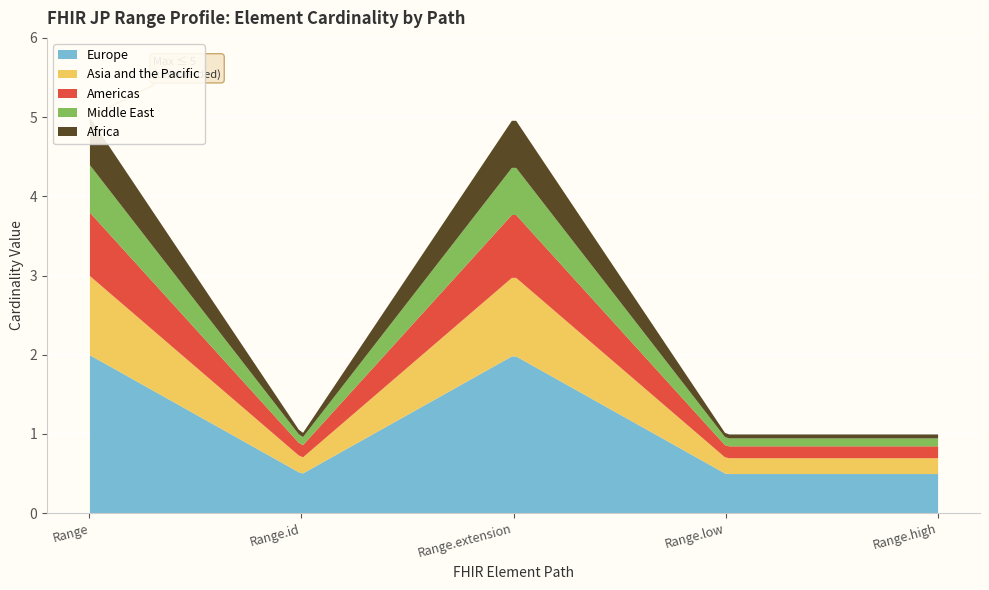

What is the sum of the Max_numeric values at Range and Range.id?

6